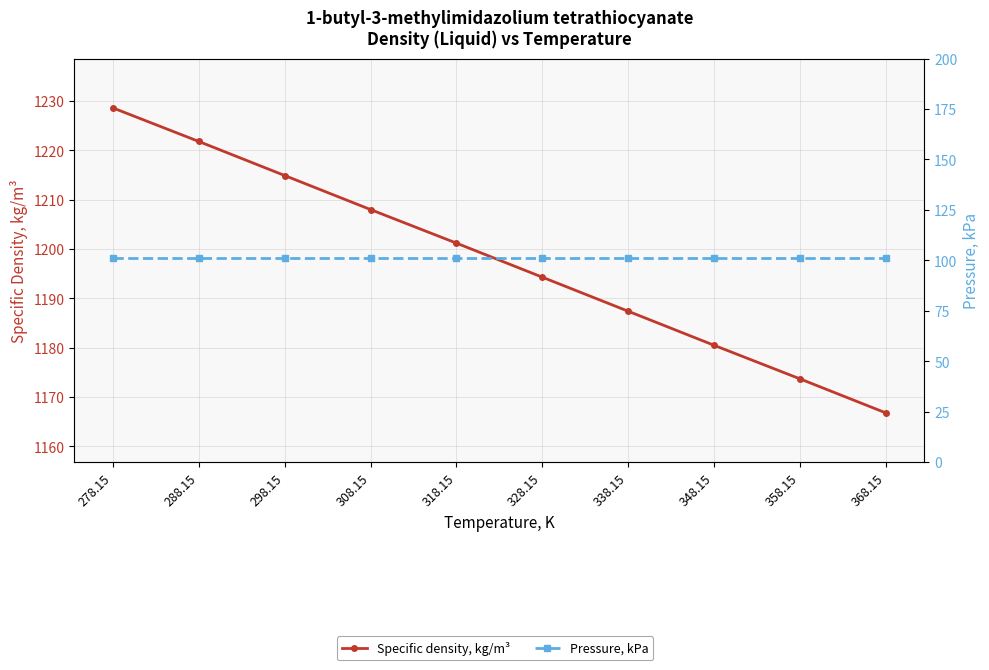

What is the total value across all series at 358.15?

1275.0